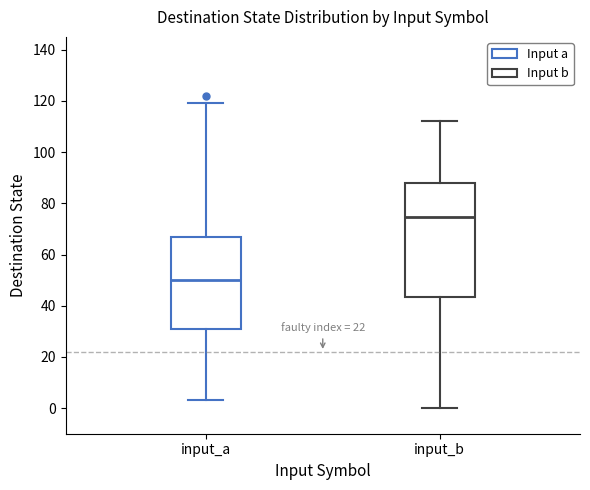

Which box is the tallest, from its lower edge to its upper edge?

input_b